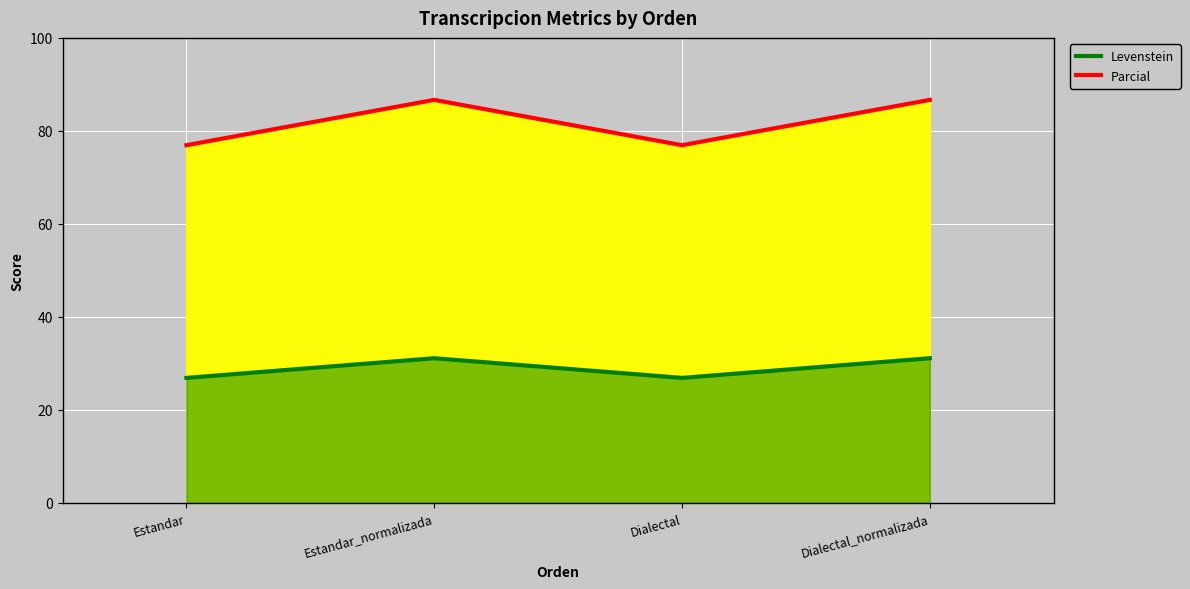

What is the average value of the Parcial series?

81.8